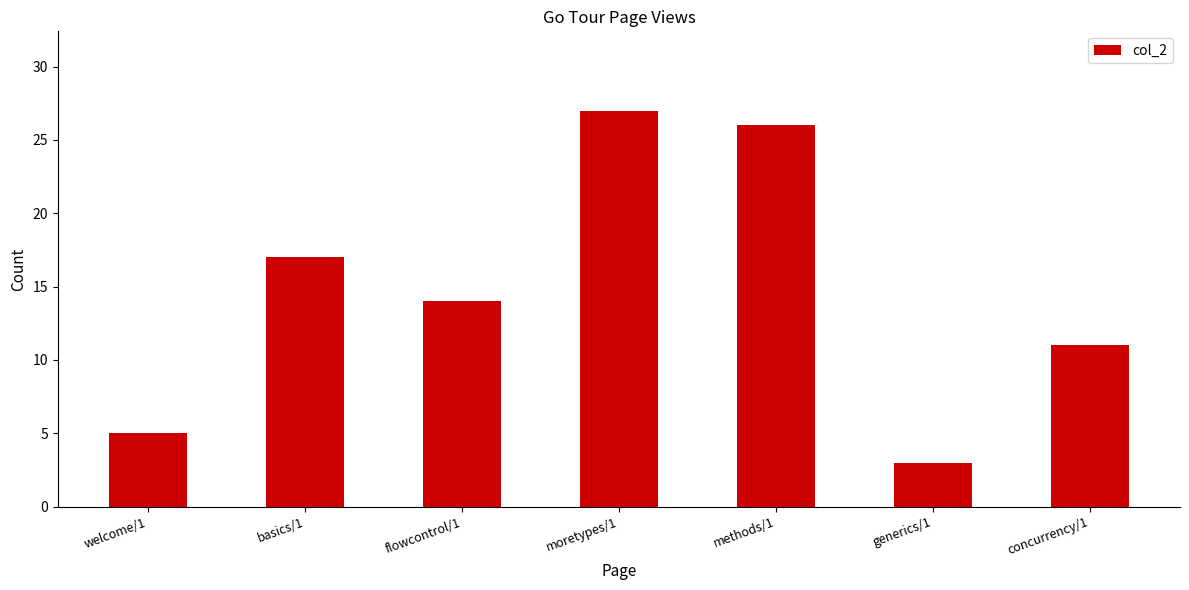

What is the value of the 7th bar from the left?

11